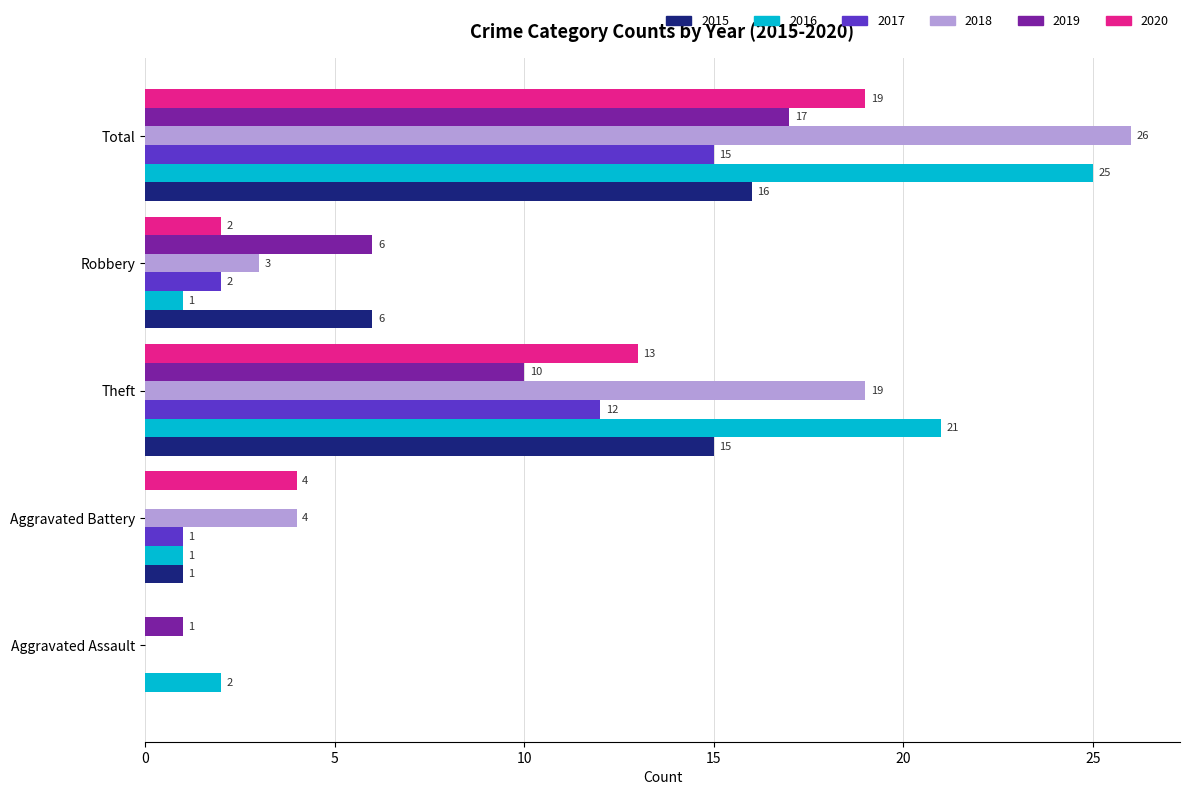

Read the 2017 value at Total.

15